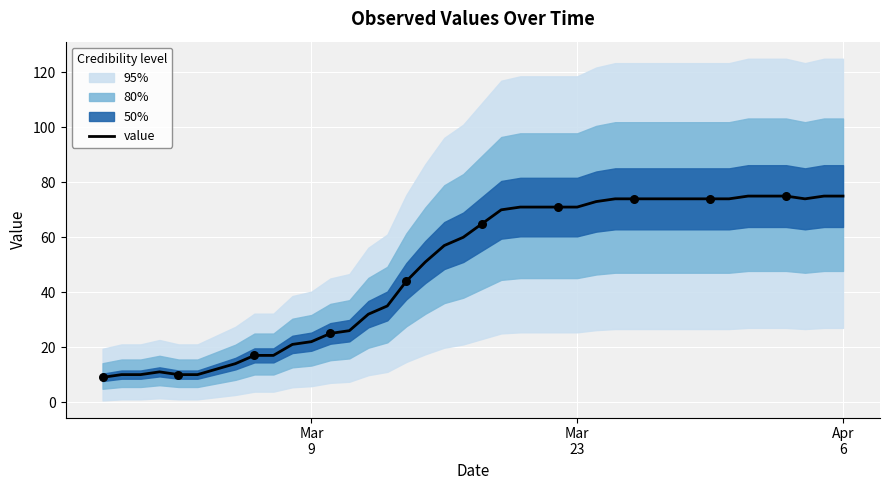

What is the lowest value of the value series?

9